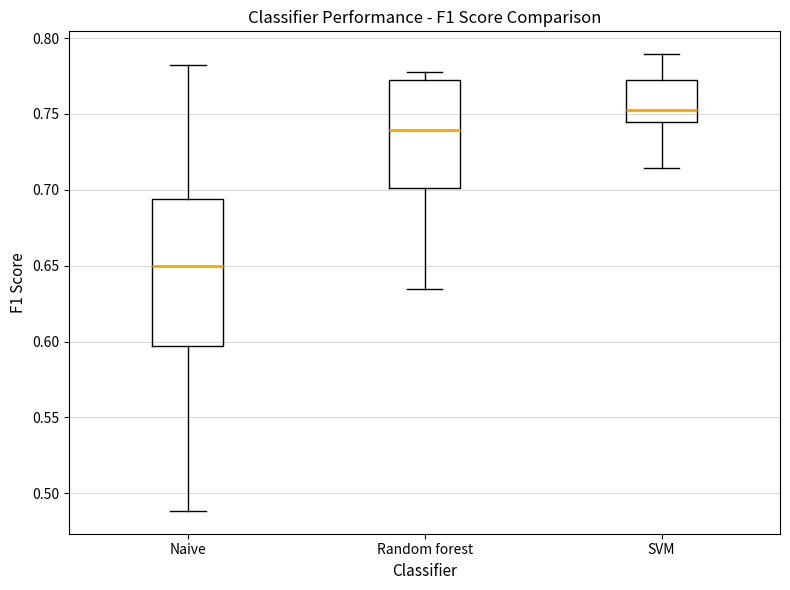

Which box's median line is the lowest?

Naive